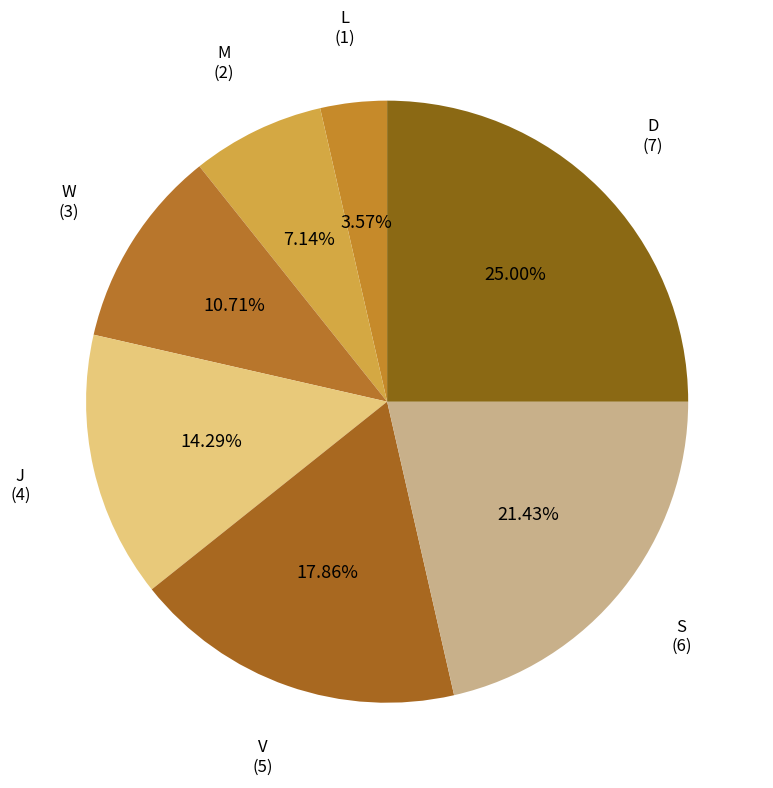

How many slices are in this pie chart?

7